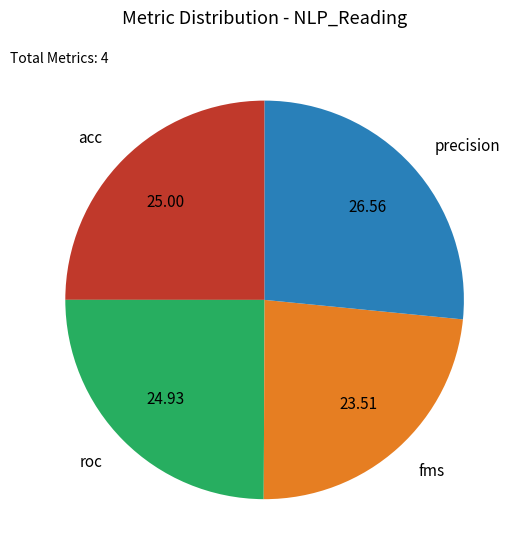

Does precision represent more than half of the total?

No